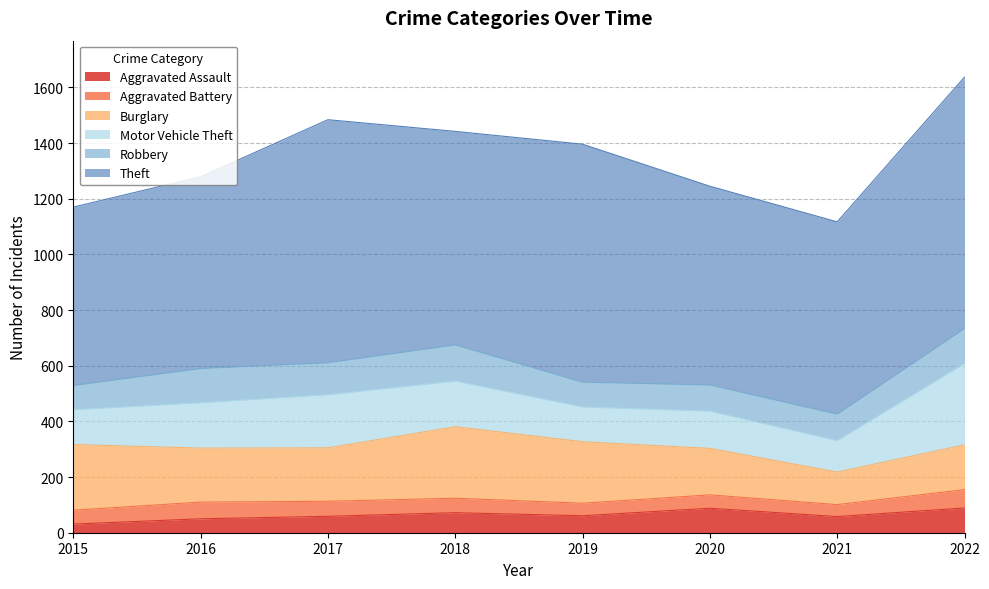

Which series has the largest total across all categories?

Theft